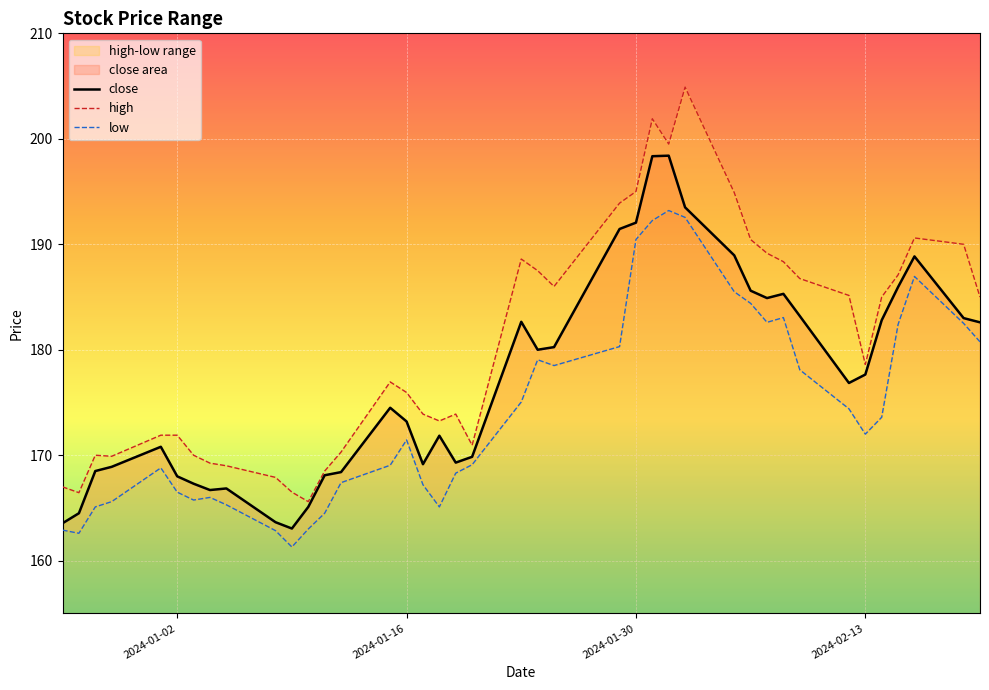

True or false: low has more than 2 interior local peaks.

True